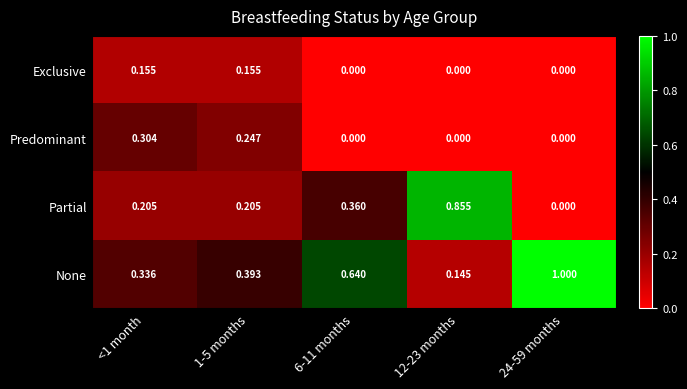

Is the value of Predominant at 1-5 months greater than the value of None at 1-5 months?

No